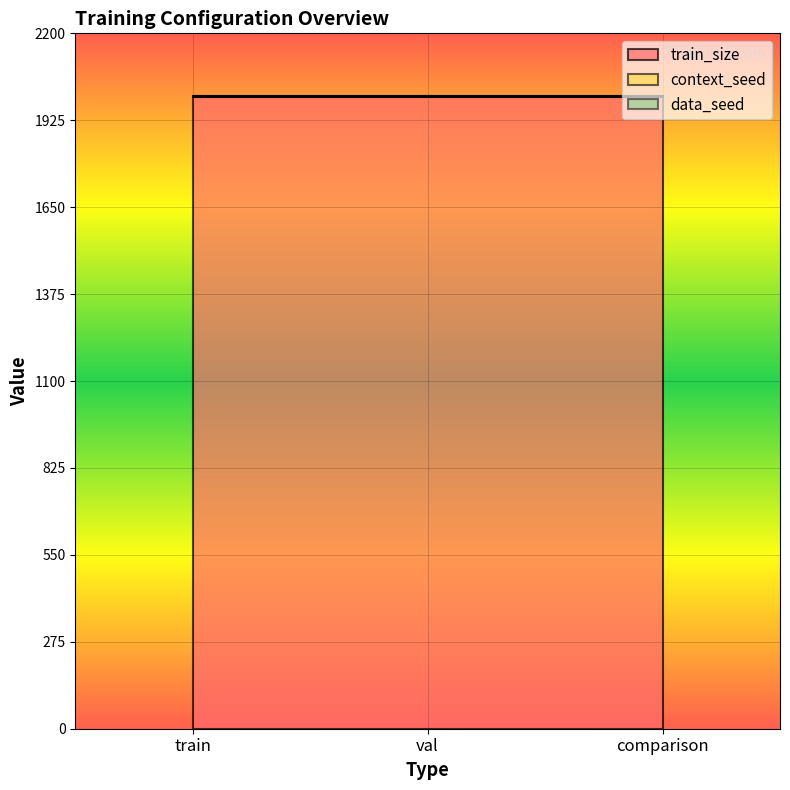

How many lines are shown in the chart?

3